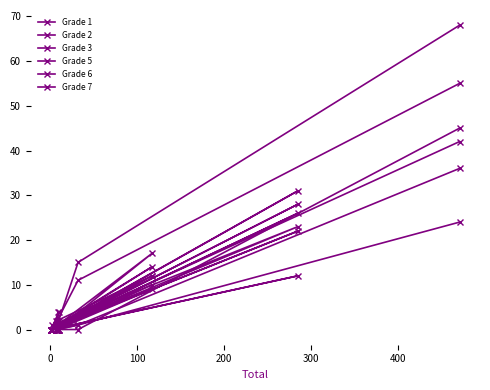

At which category does Grade 5 reach its first local peak?

100